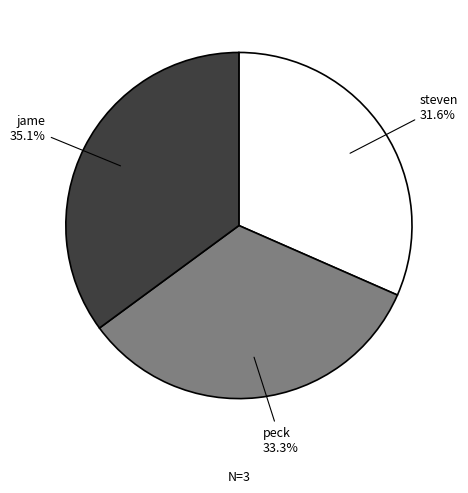

Rank the categories by value from highest to lowest.

jame, peck, steven